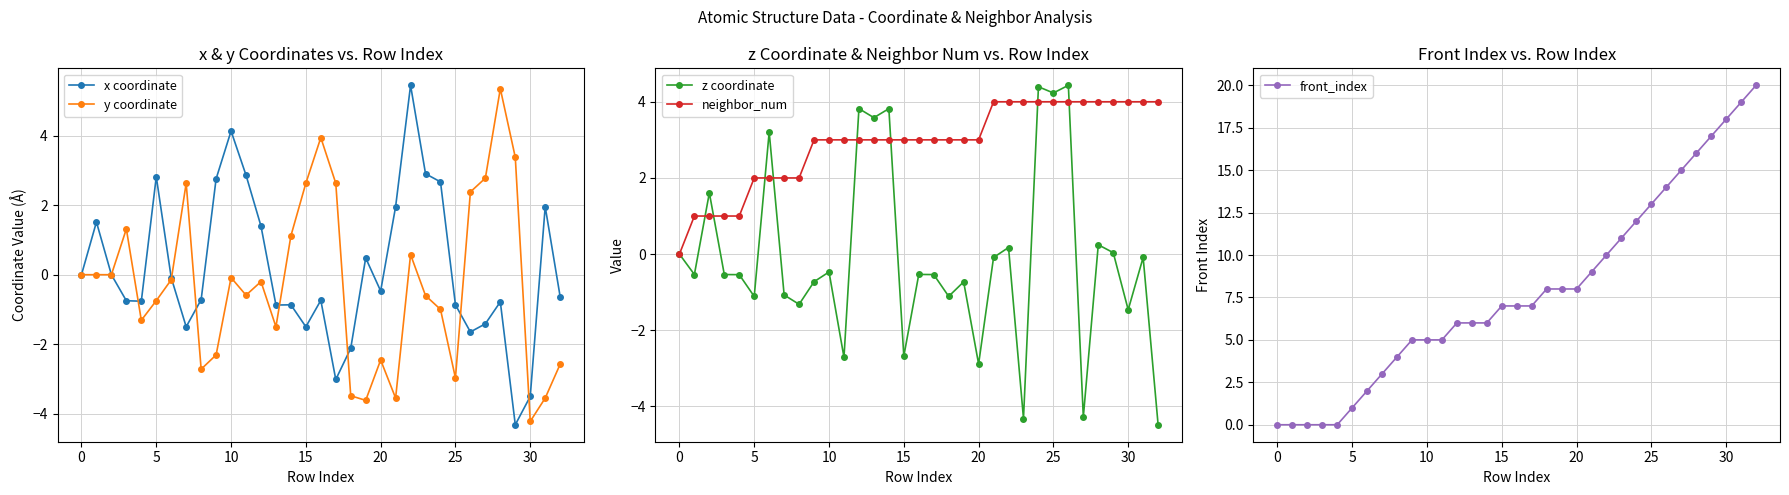

What is the difference between the front_index values at 14 and 24?

6.0